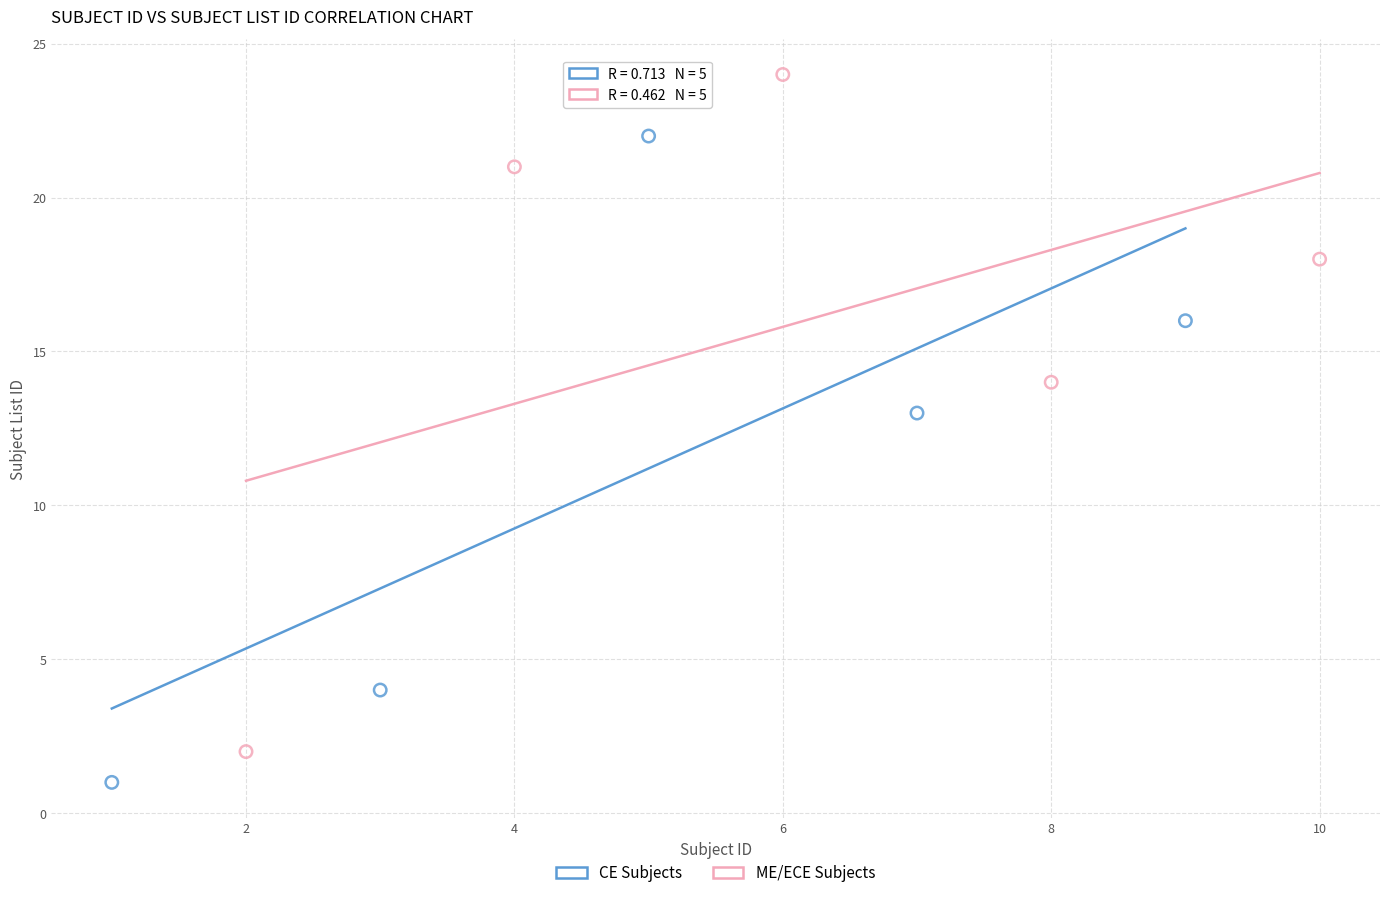

Which series reaches the maximum Y coordinate?

ME/ECE Subjects